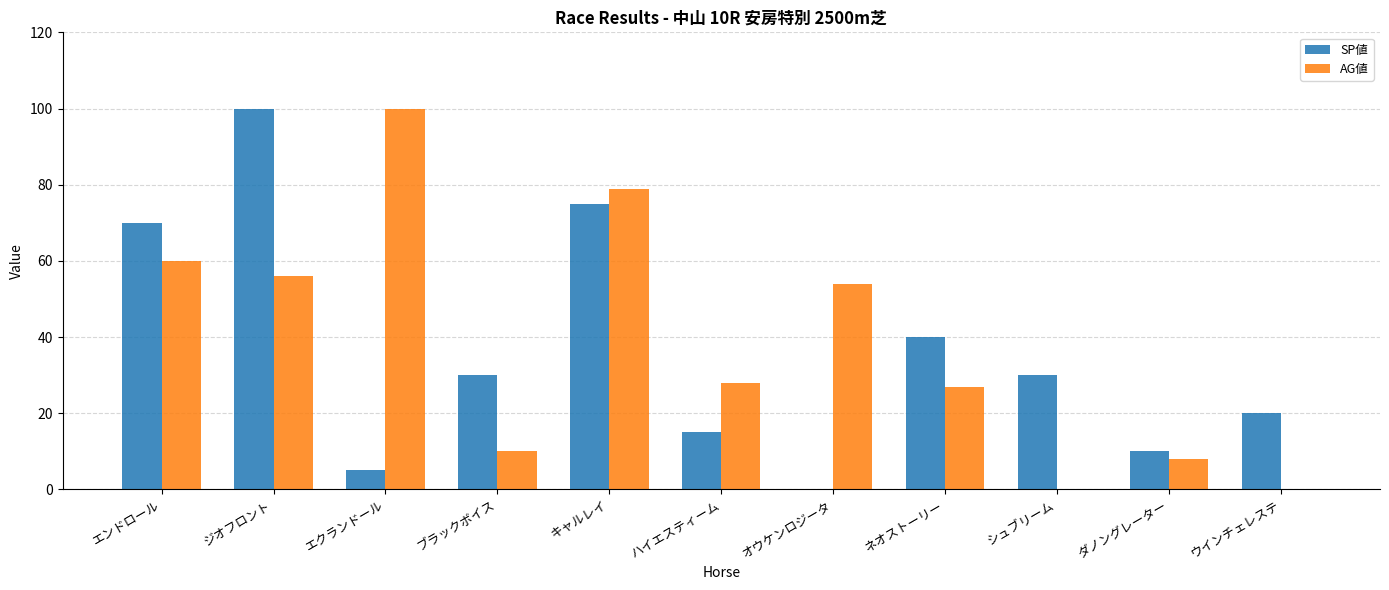

What is the greatest value displayed?

100